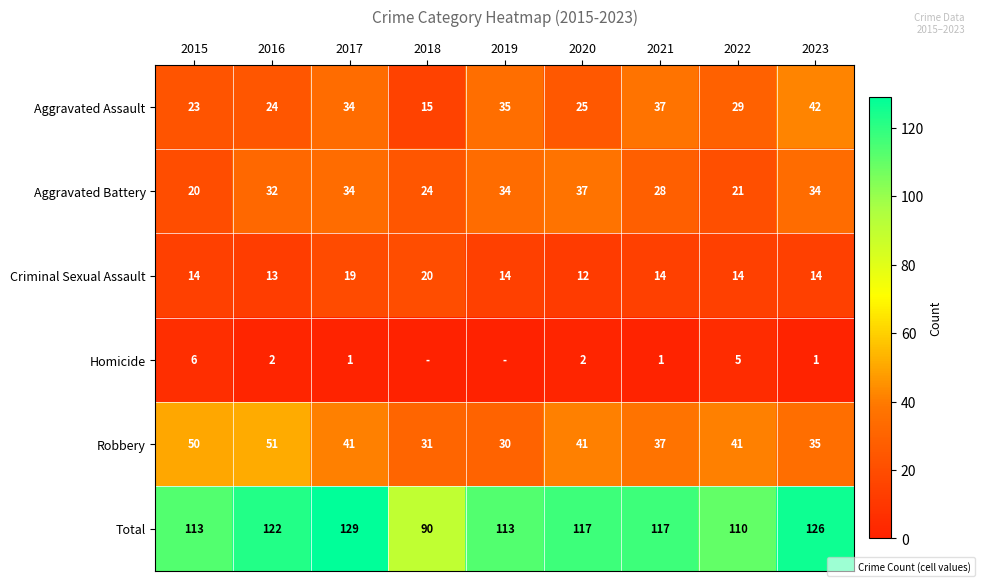

Is it true that Homicide equals 1 at 2020?

False